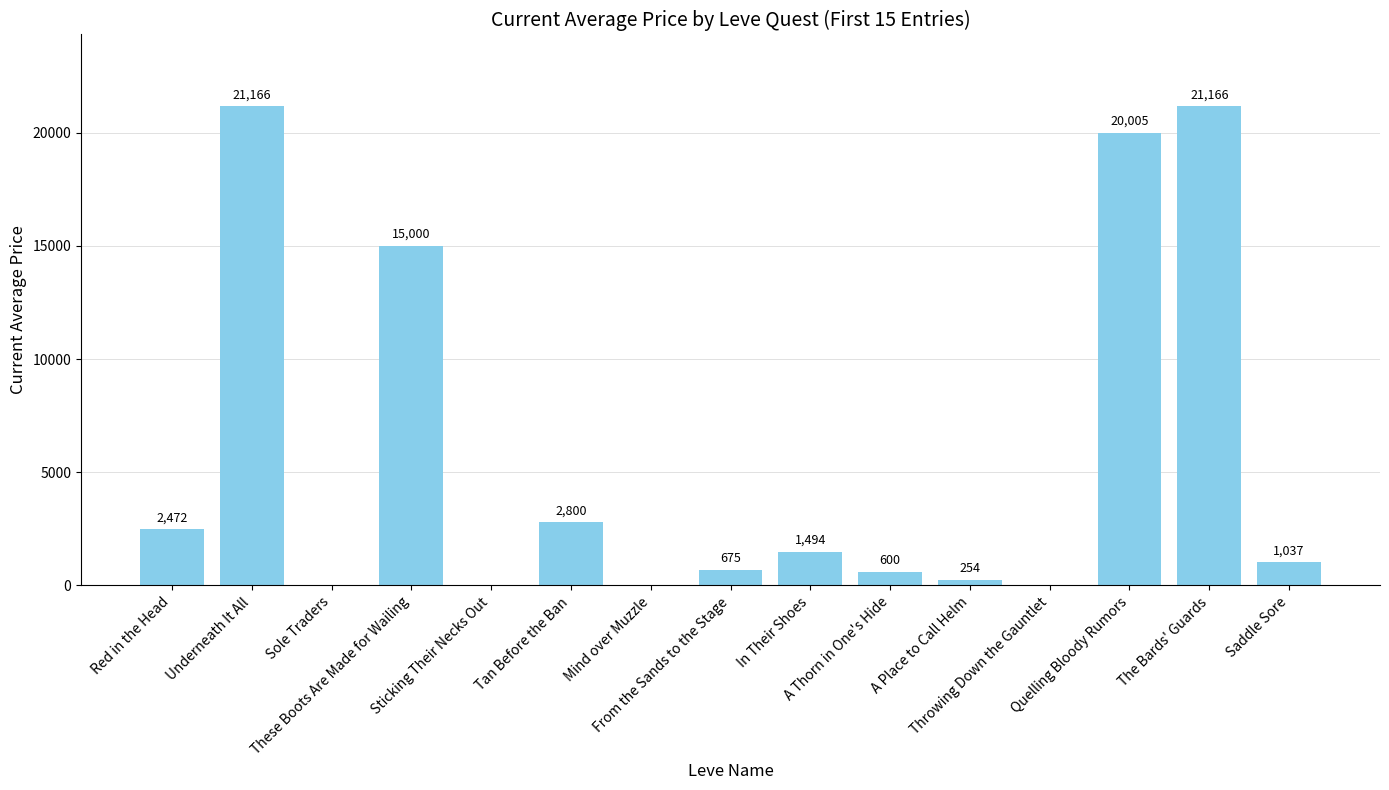

Are the bars horizontal?

No